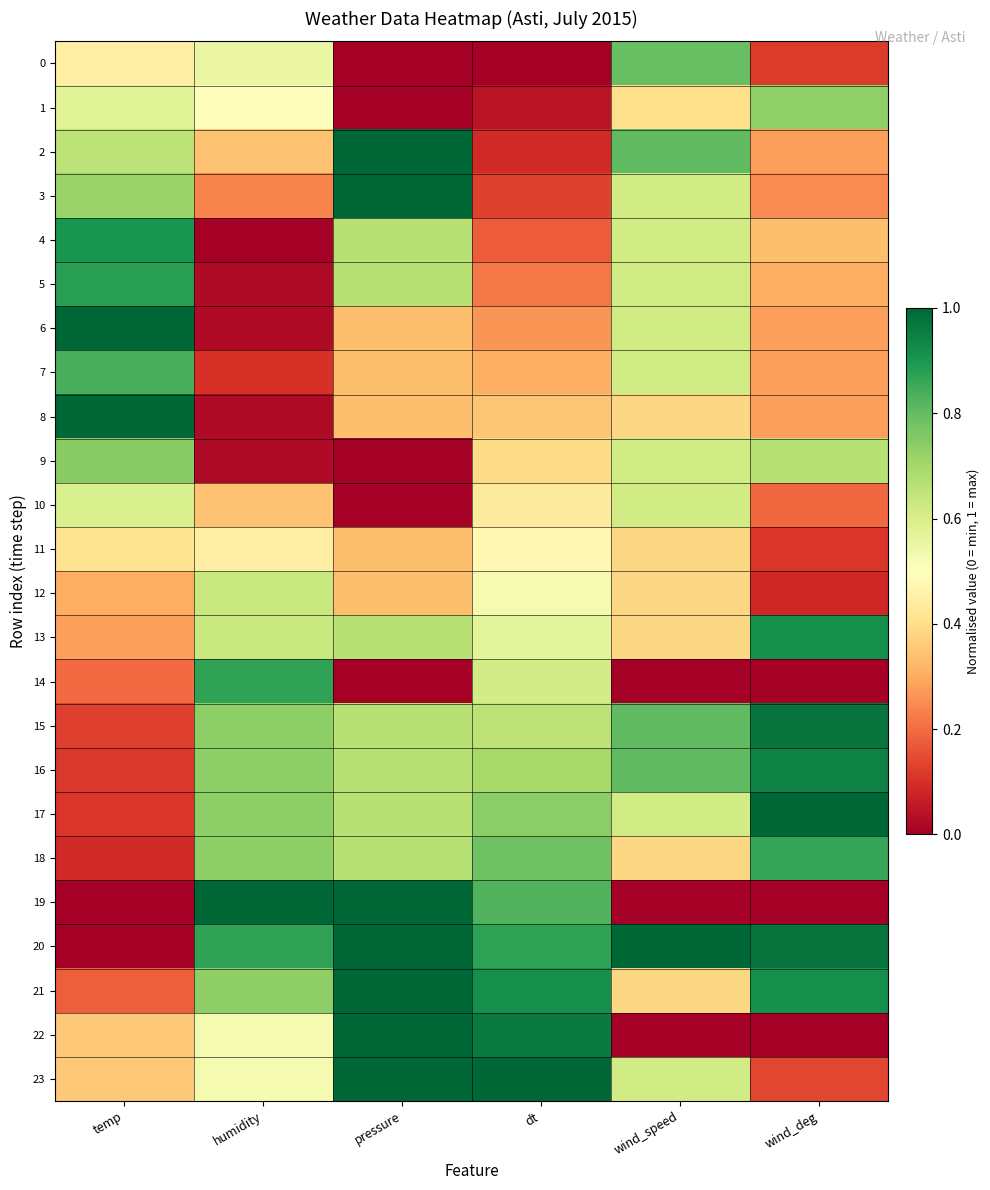

Which series has the widest spread of values?

19